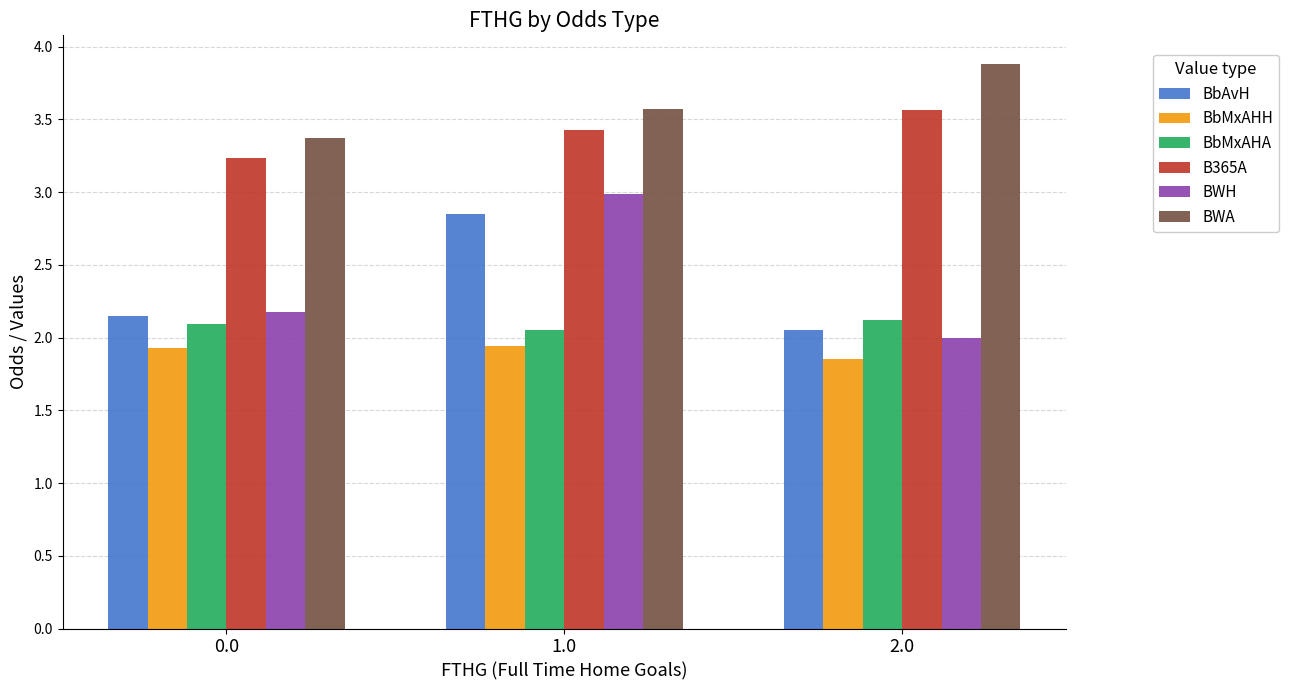

Is it true that BbMxAHH equals 1.3 at 1.0?

False